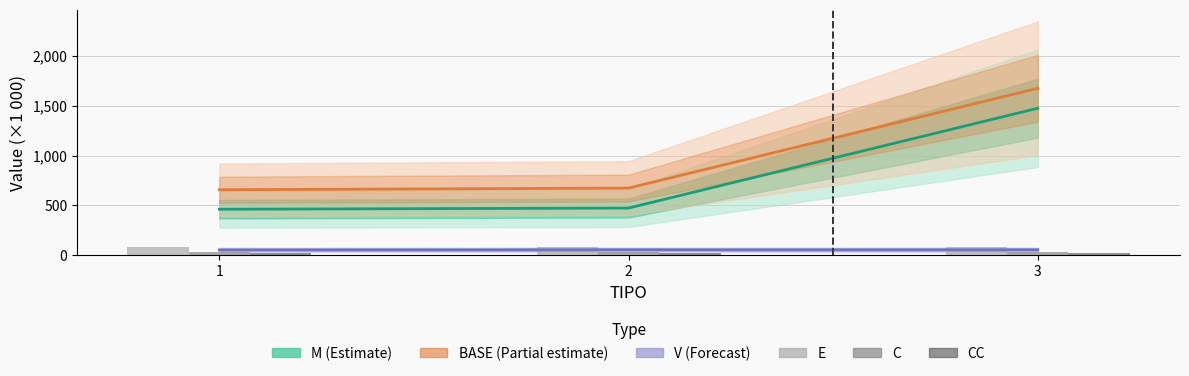

At which label does C reach its minimum?

1